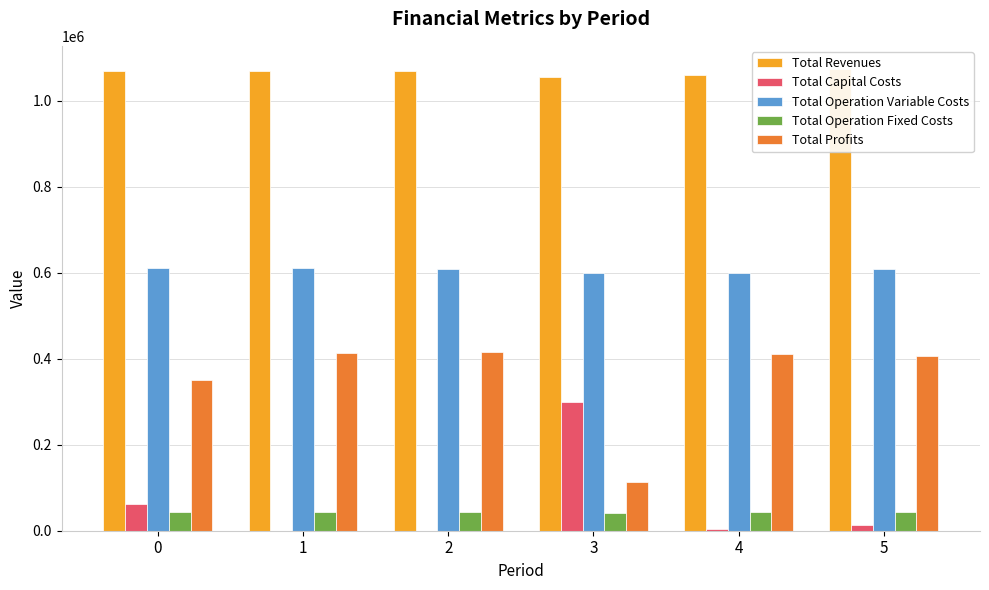

Which series has the largest range (max minus min)?

Total Profits